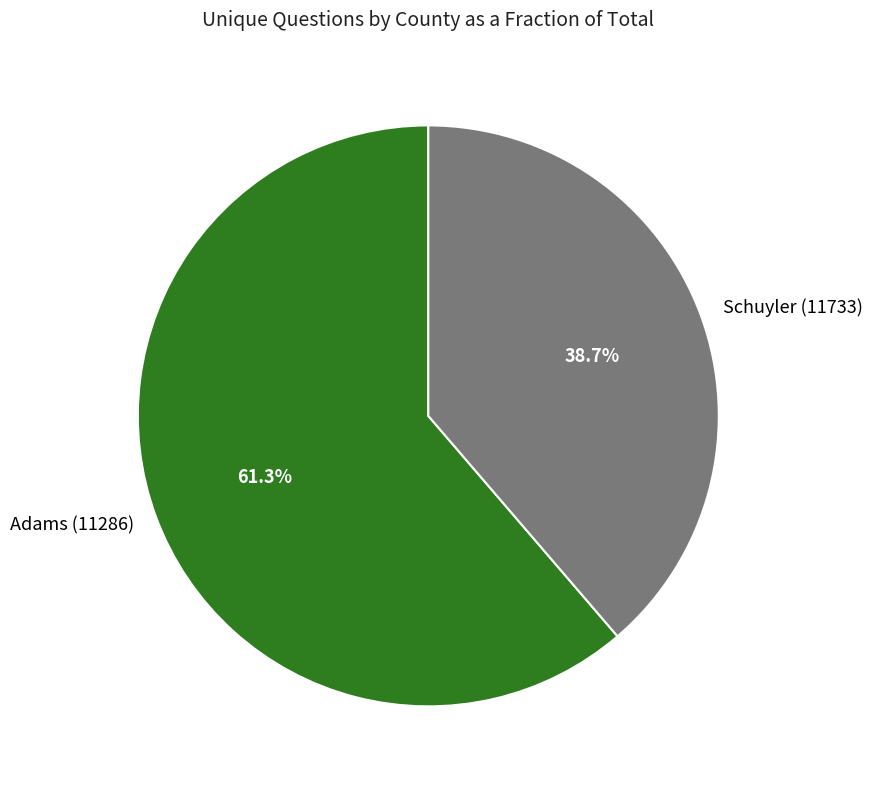

What percentage is NOT represented by Schuyler (11733)?

61.3%